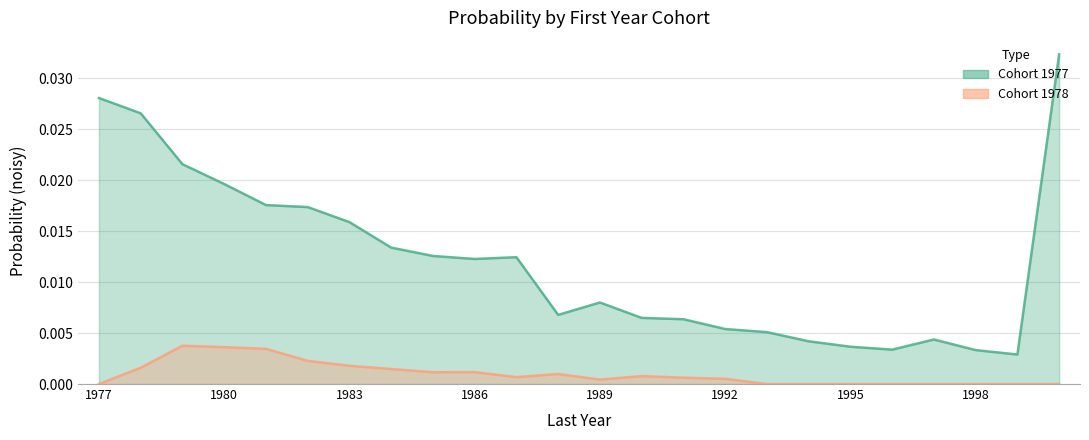

Which category has the highest value in the 1978 series?

1979